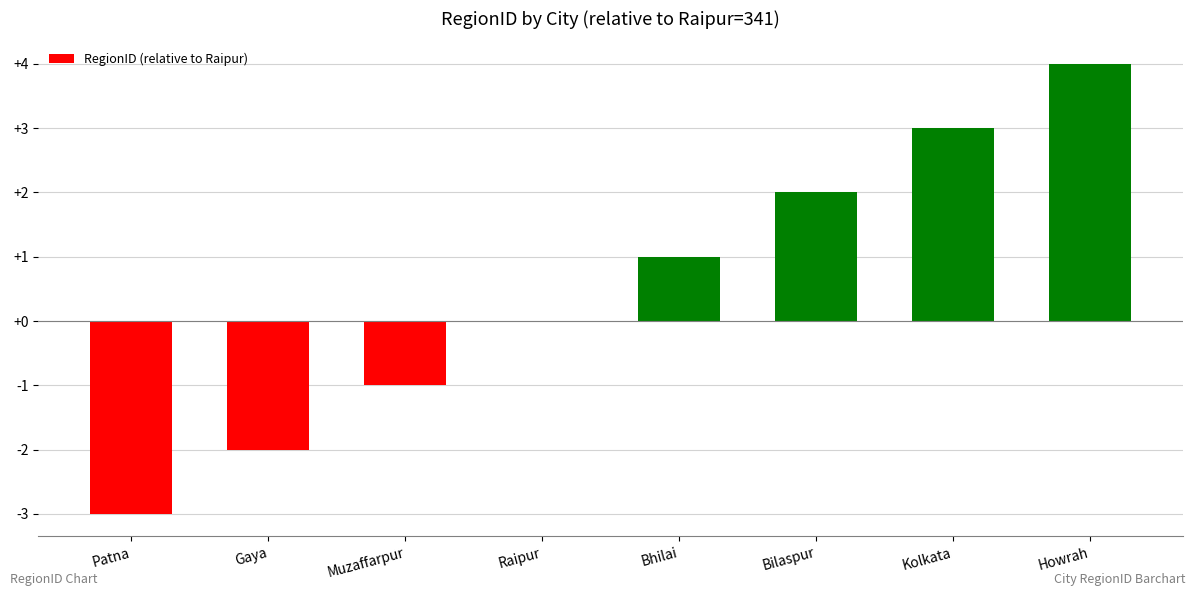

Between Bilaspur and Gaya, which is larger?

Bilaspur